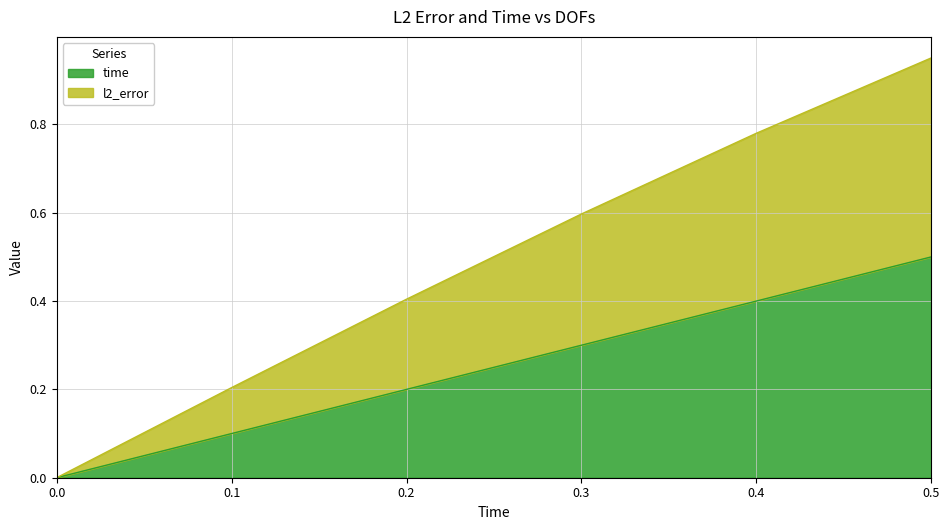

List the labels in order of time value, smallest first.

0.0, 0.1, 0.2, 0.3, 0.4, 0.5